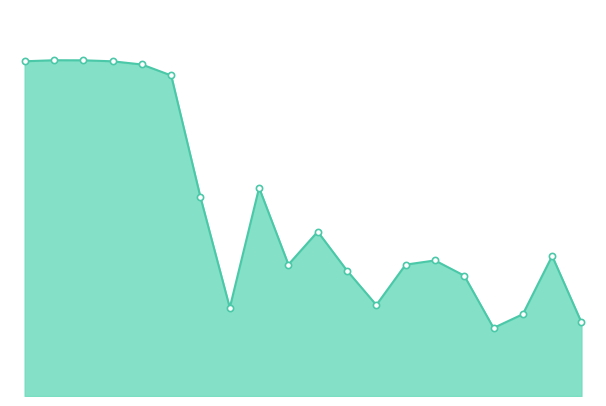

Does the chart have visible grid lines?

No